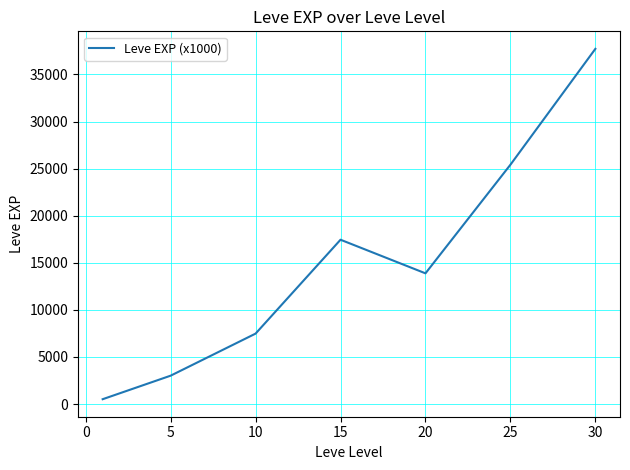

What is the maximum value shown in the chart?

37715.0